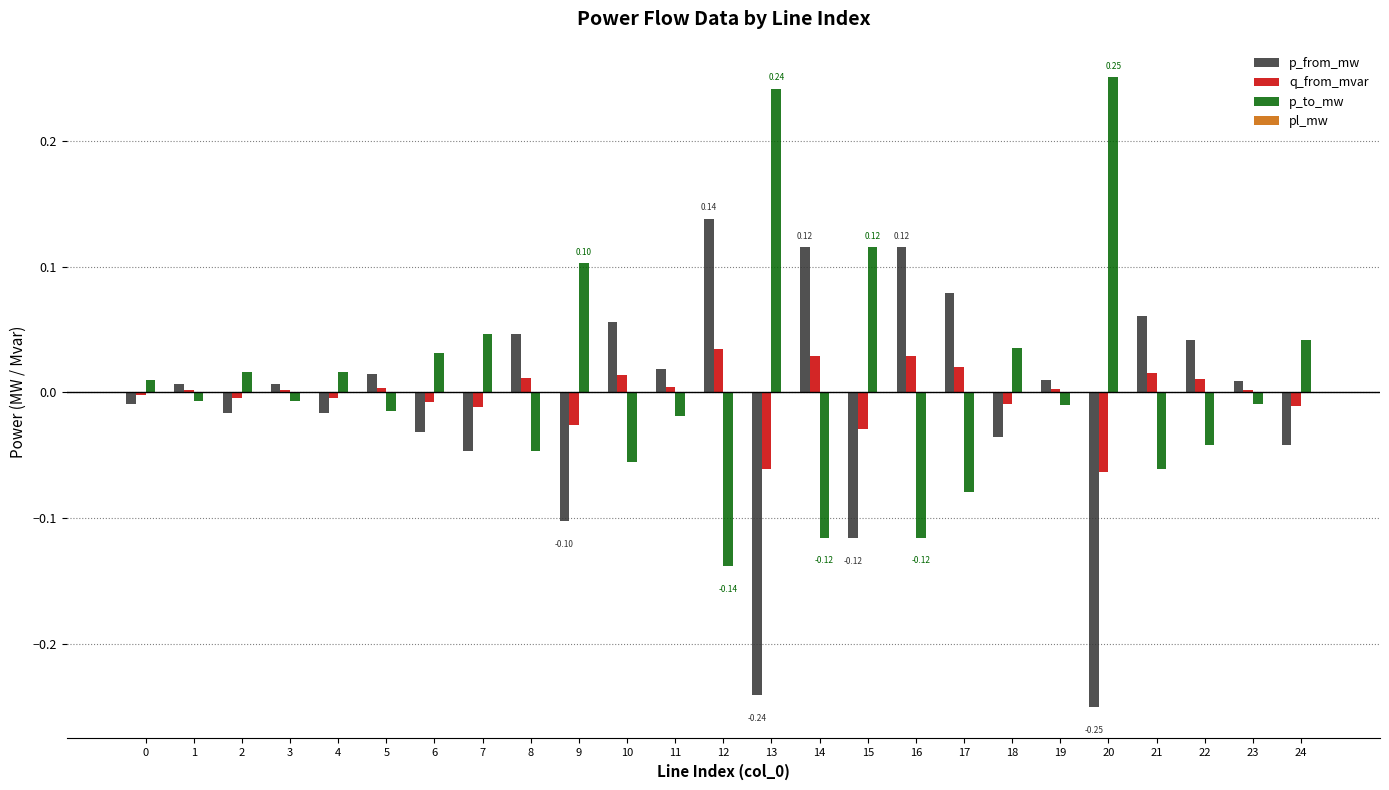

Is the value of q_from_mvar at 13 greater than the value of p_from_mw at 5?

No